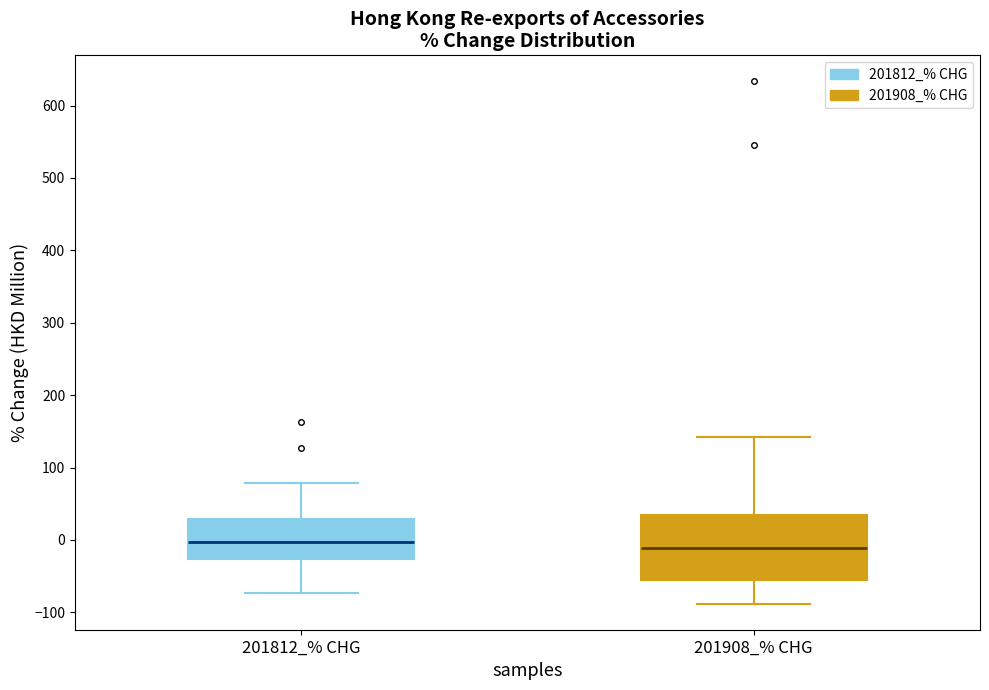

Reading left to right, read every box against the y-axis: the position of its median line, the range the box covers, and the ends of its whiskers. The values are not printed on the chart, so give them approximately, as read against the axis.

201812_% CHG: median 0, box -30 to 30, whiskers -70 to 80
201908_% CHG: median -10, box -60 to 30, whiskers -90 to 140